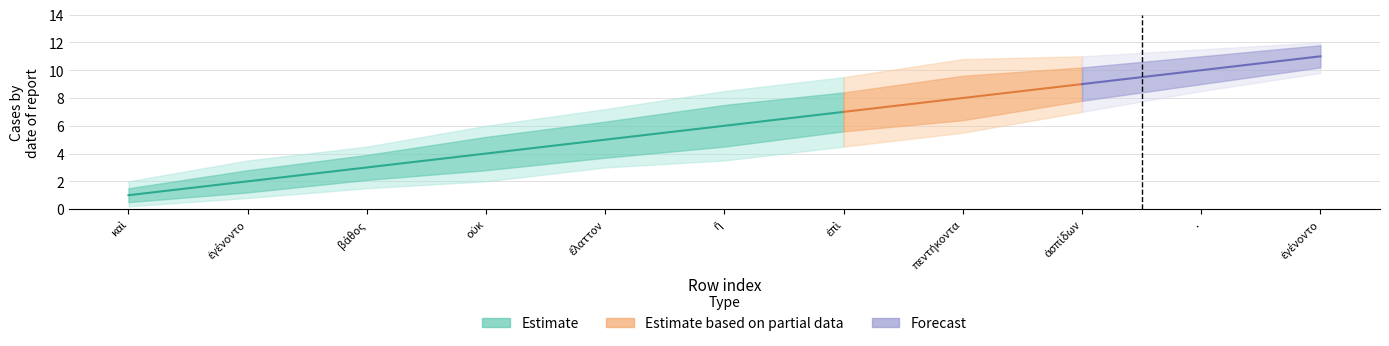

What is the value of the Estimate point at the 8th from the left?

8.0